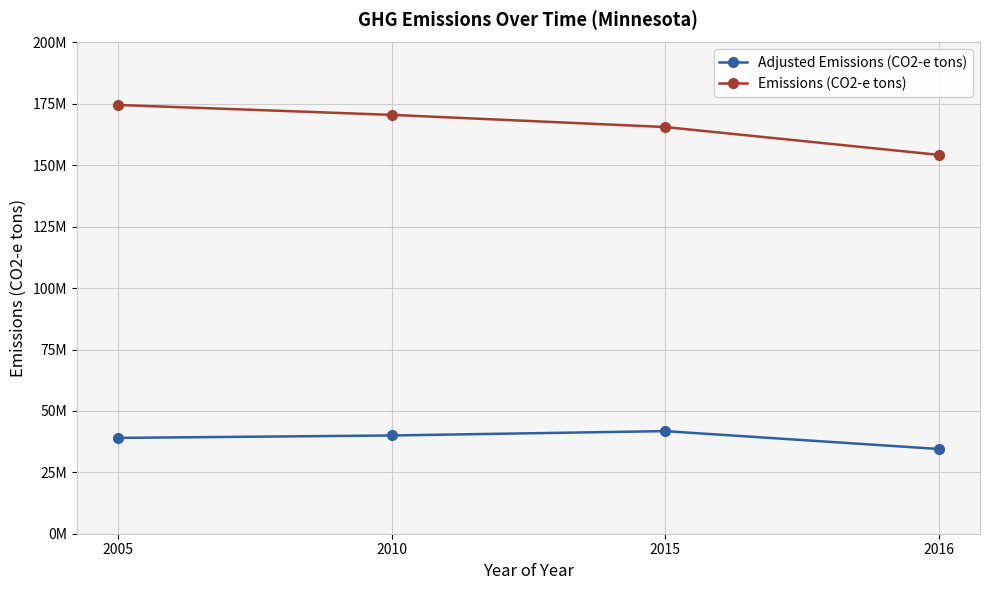

What are all the series names shown in the legend?

Adjusted Emissions (CO2-e tons), Emissions (CO2-e tons)